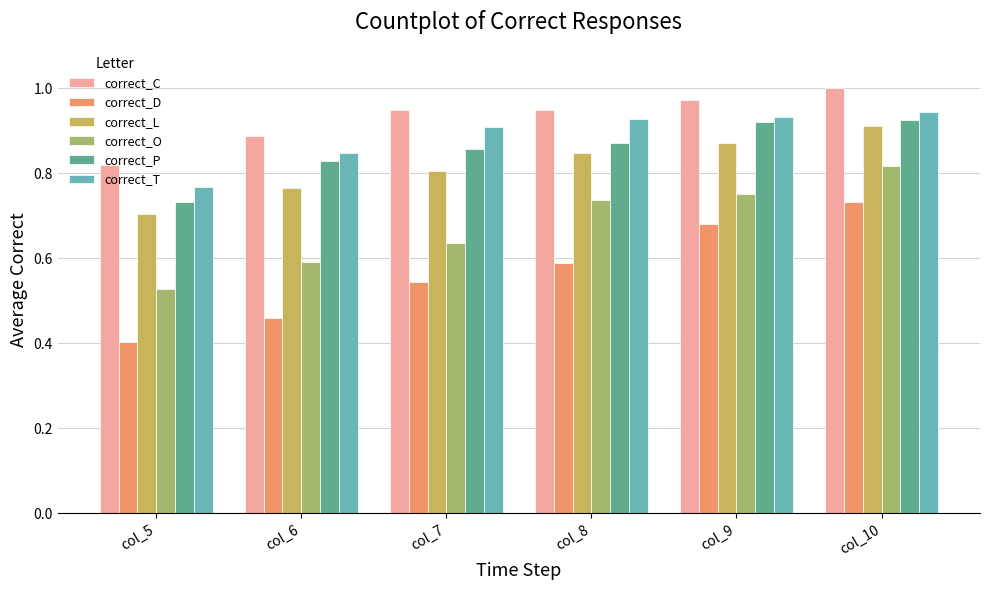

What is the smallest value displayed?

0.4